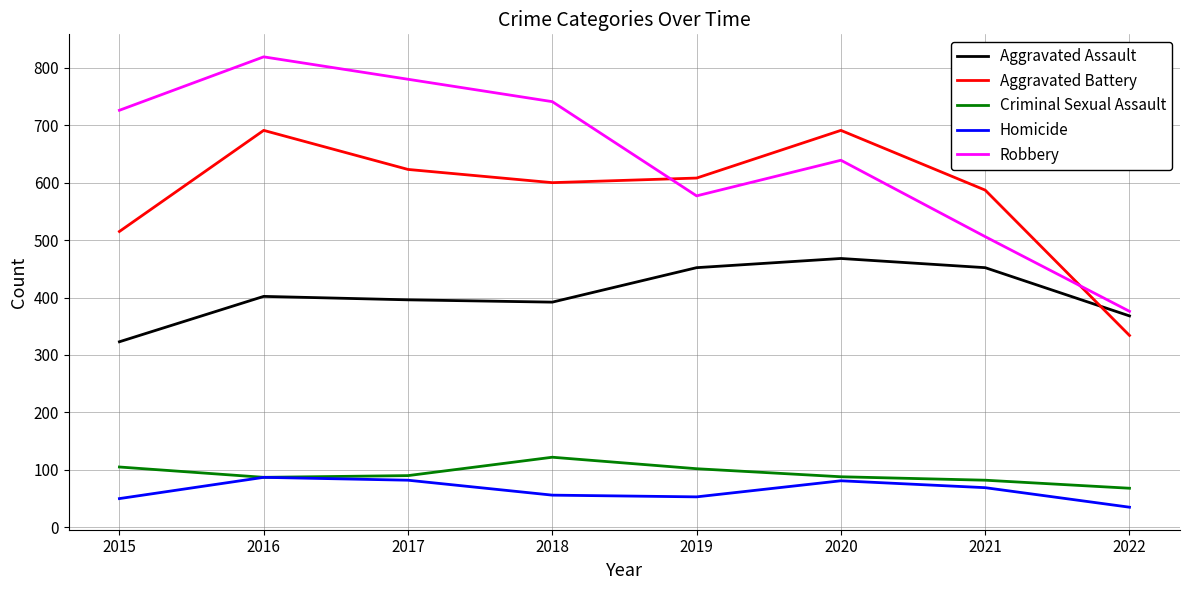

Between which two adjacent categories do Robbery and Aggravated Battery first intersect?

2018 and 2019